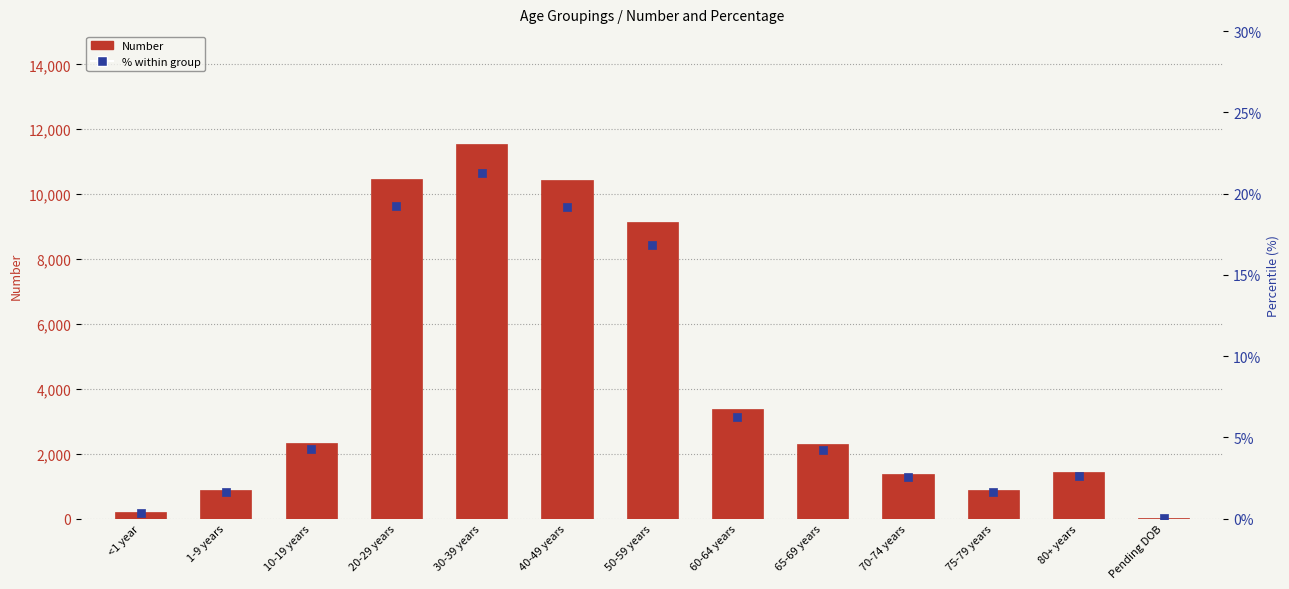

Which series reaches the minimum Y coordinate?

%